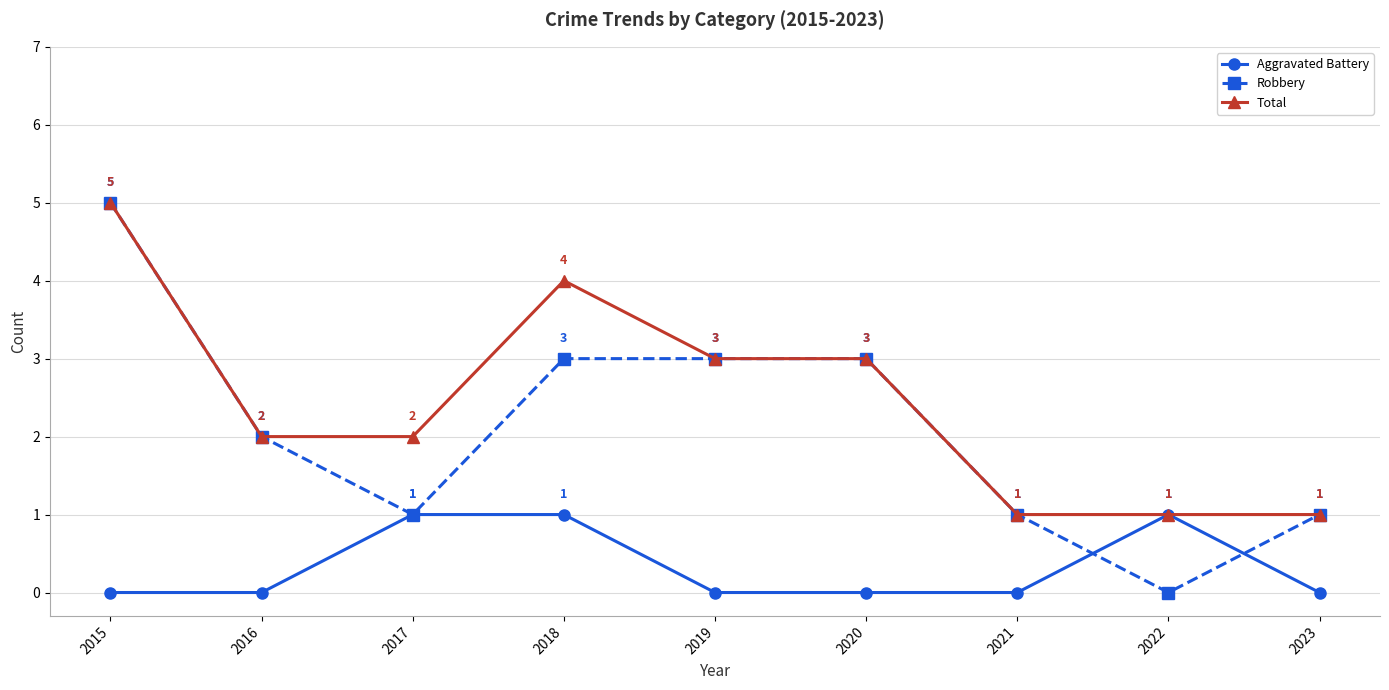

The Total series shows 5 at 2015. True or false?

True